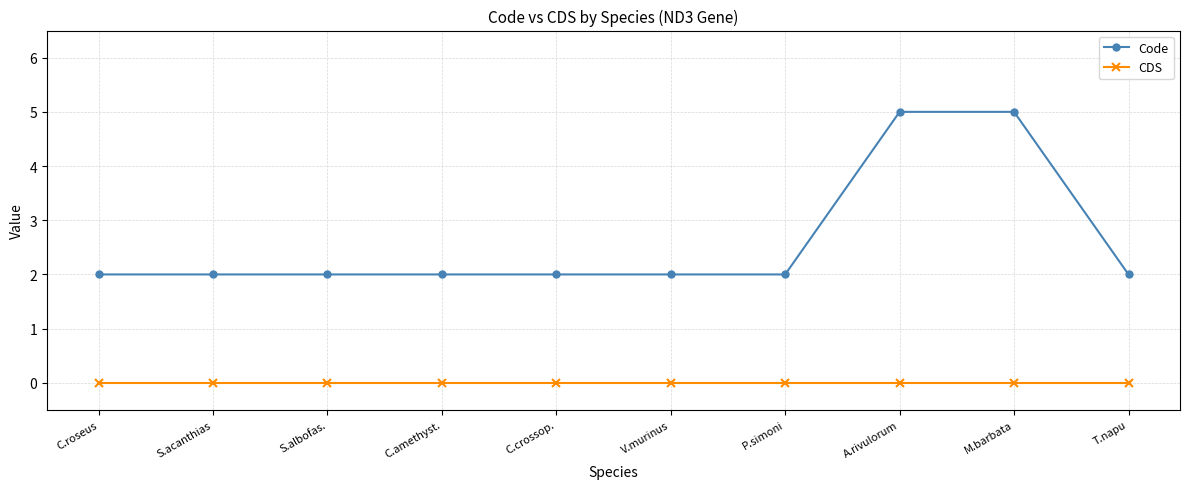

What is the sum of the Code values at S.albofas. and C.roseus?

4